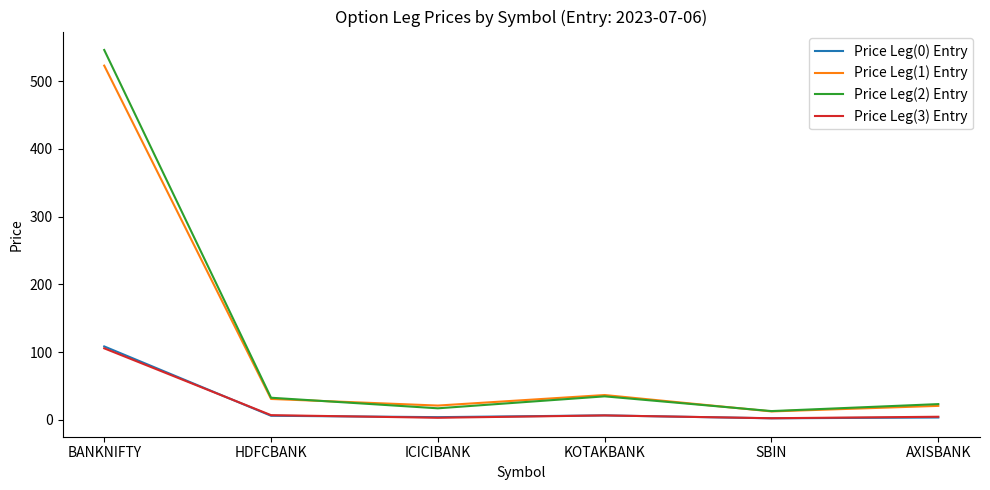

True or false: Price Leg(3) Entry has a value of 105.7 at BANKNIFTY.

True